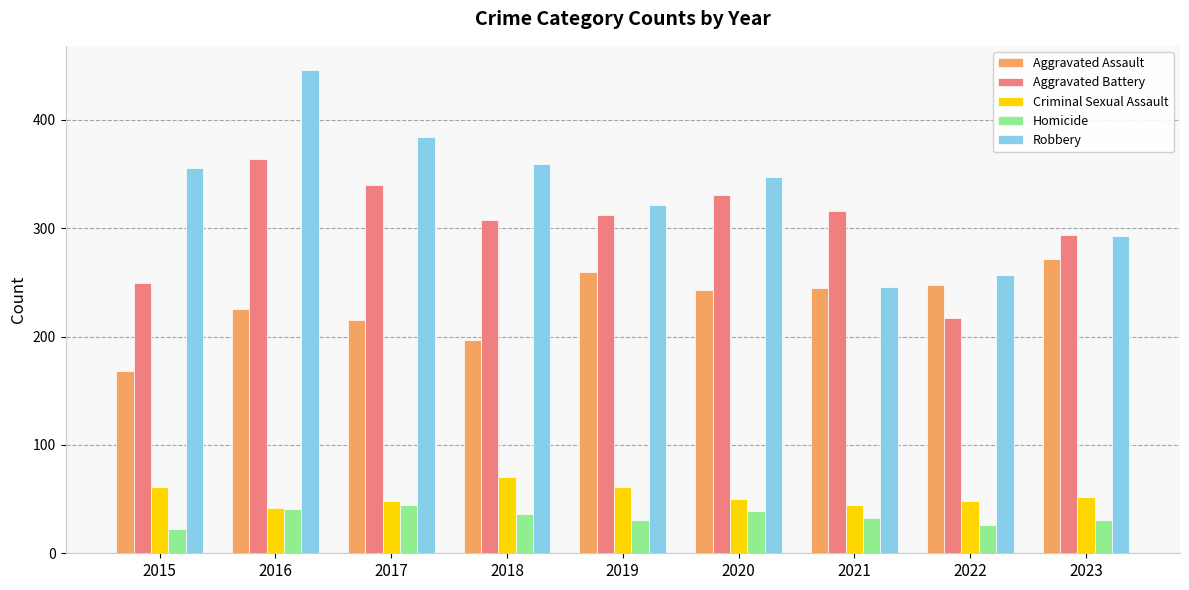

List the series in order of their peak value, lowest first.

Homicide, Criminal Sexual Assault, Aggravated Assault, Aggravated Battery, Robbery